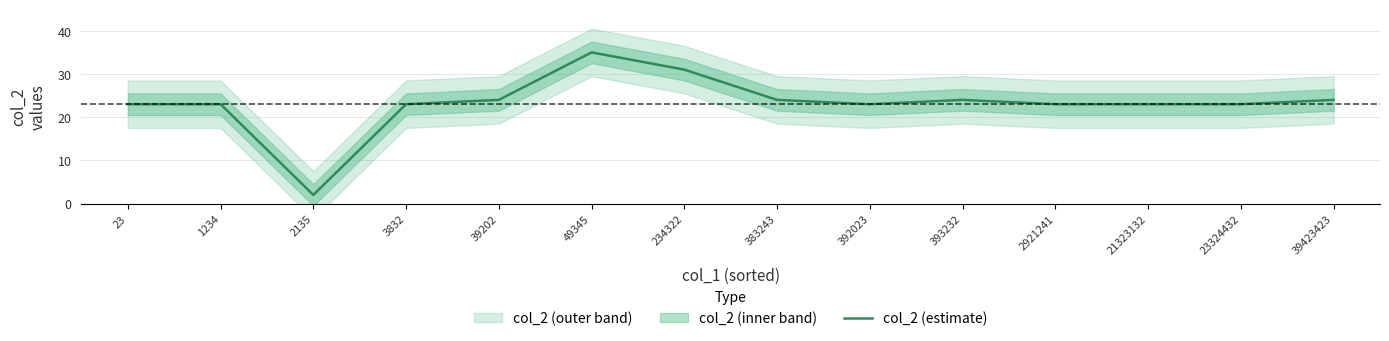

What is the maximum value shown in the chart?

35